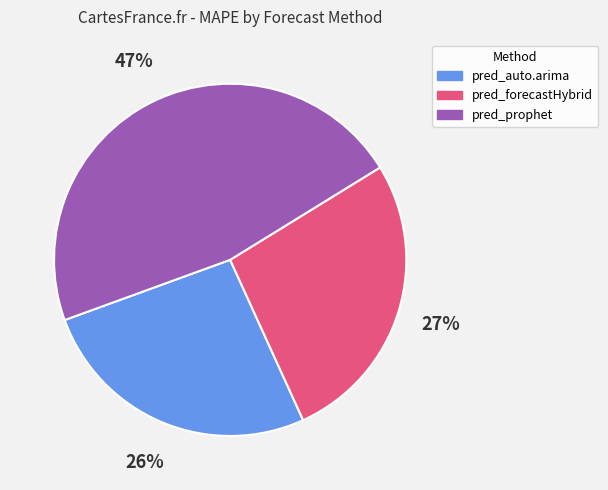

Does any single category account for the majority?

No